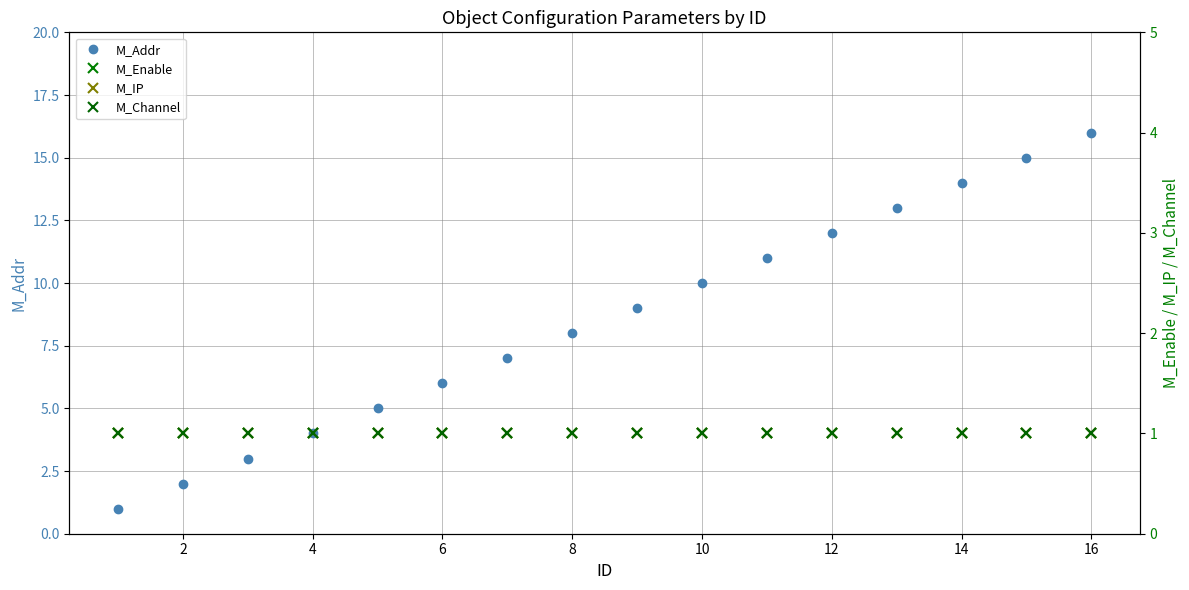

What is the average value of the M_Addr series?

8